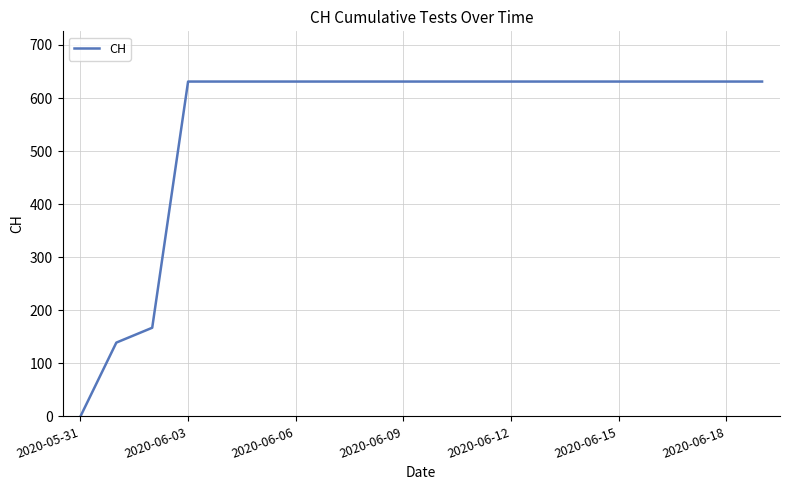

What is the maximum value shown in the chart?

631